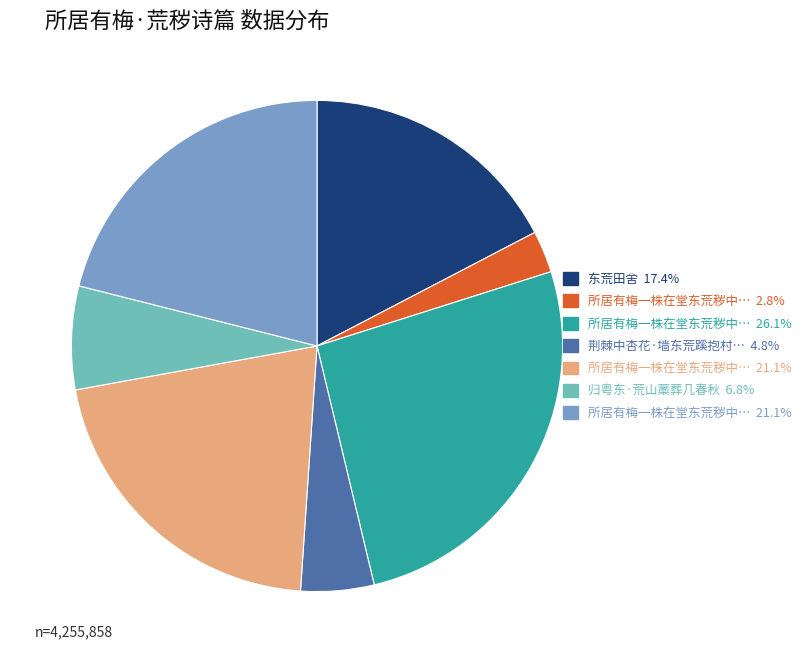

Is there any slice that represents more than half of the pie?

No